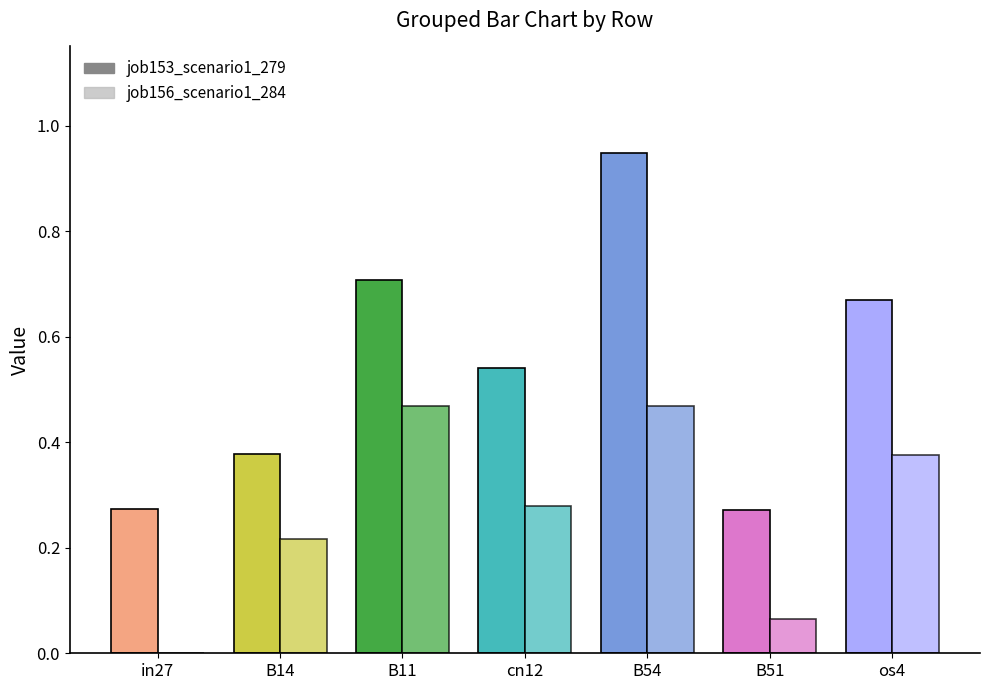

At how many categories does at least one series exceed 0?

7